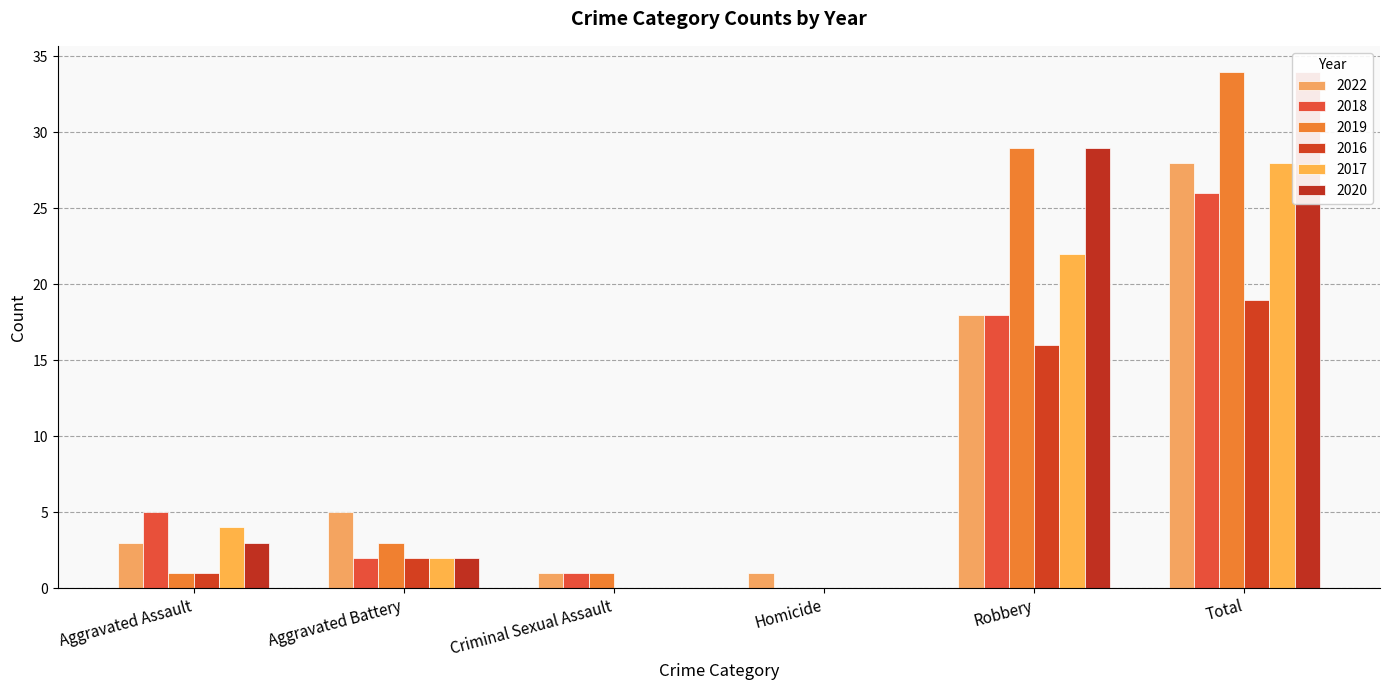

Reading right to left, transcribe all the data shown in this chart.

2022: 28	18	1	1	5	3
2018: 26	18	0	1	2	5
2019: 34	29	0	1	3	1
2016: 19	16	0	0	2	1
2017: 28	22	0	0	2	4
2020: 34	29	0	0	2	3